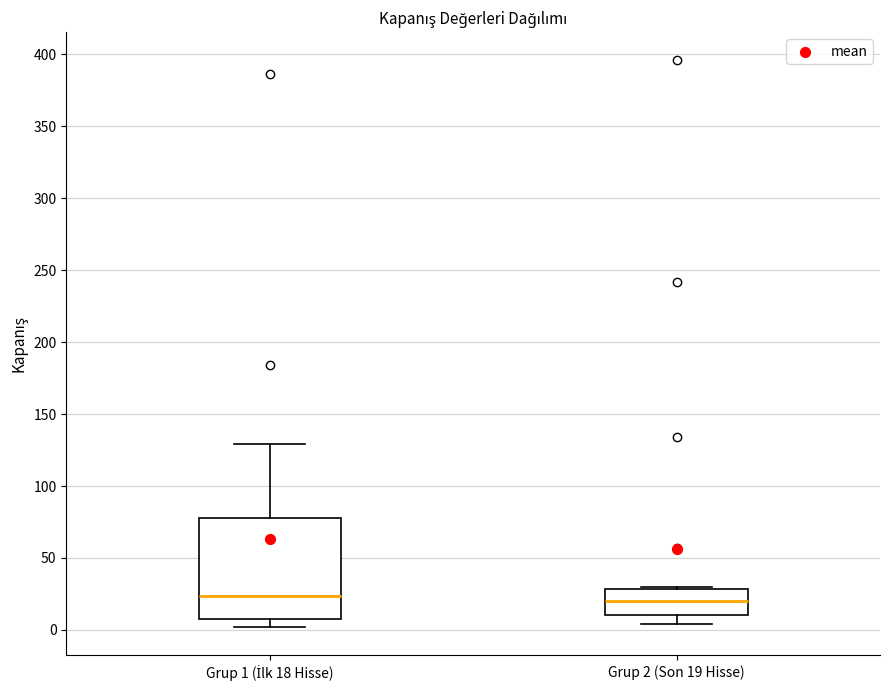

Which box is the tallest, from its lower edge to its upper edge?

Grup 1 (İlk 18 Hisse)